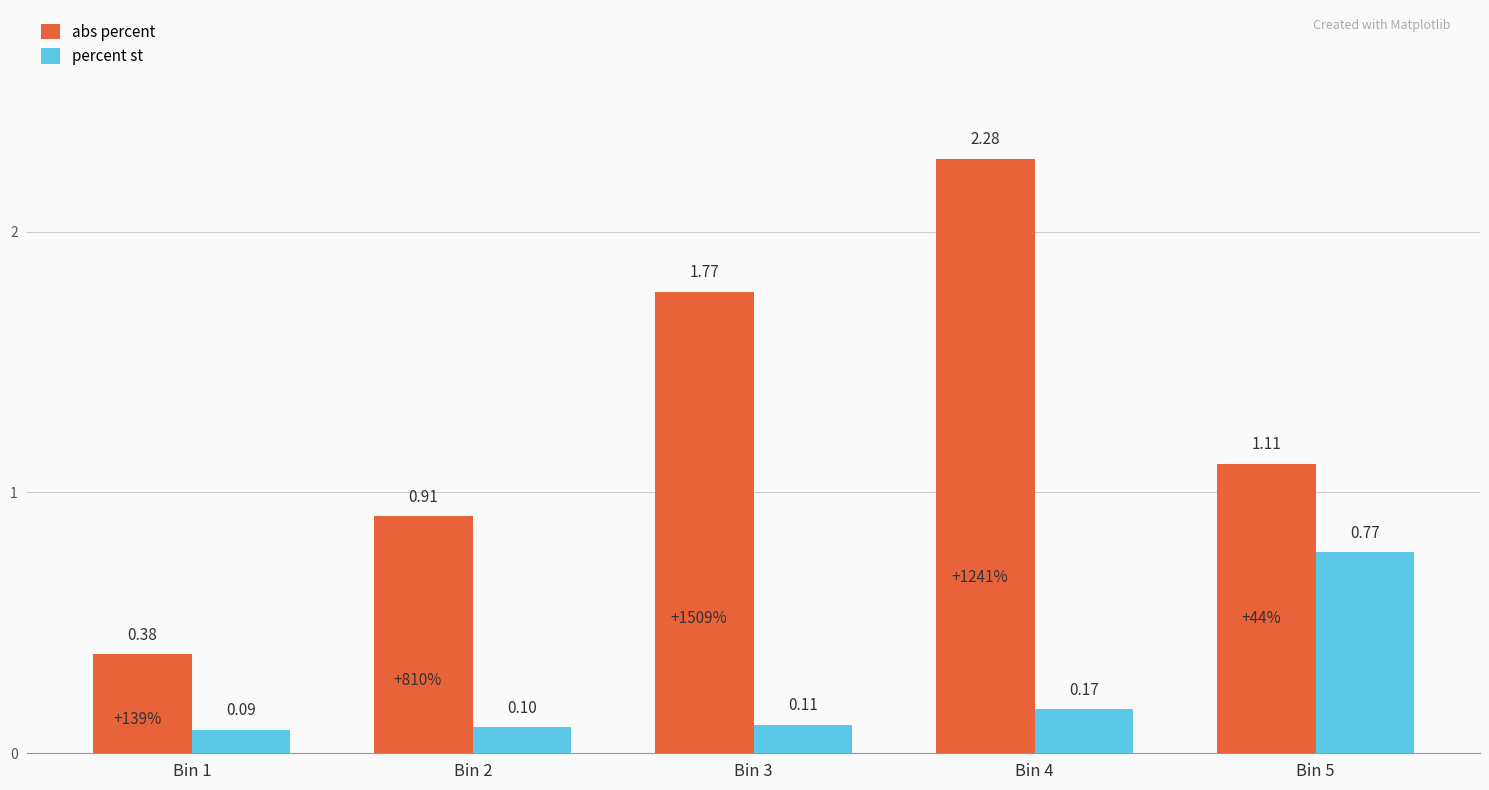

Which series changed the most between Bin 2 and Bin 4?

abs percent